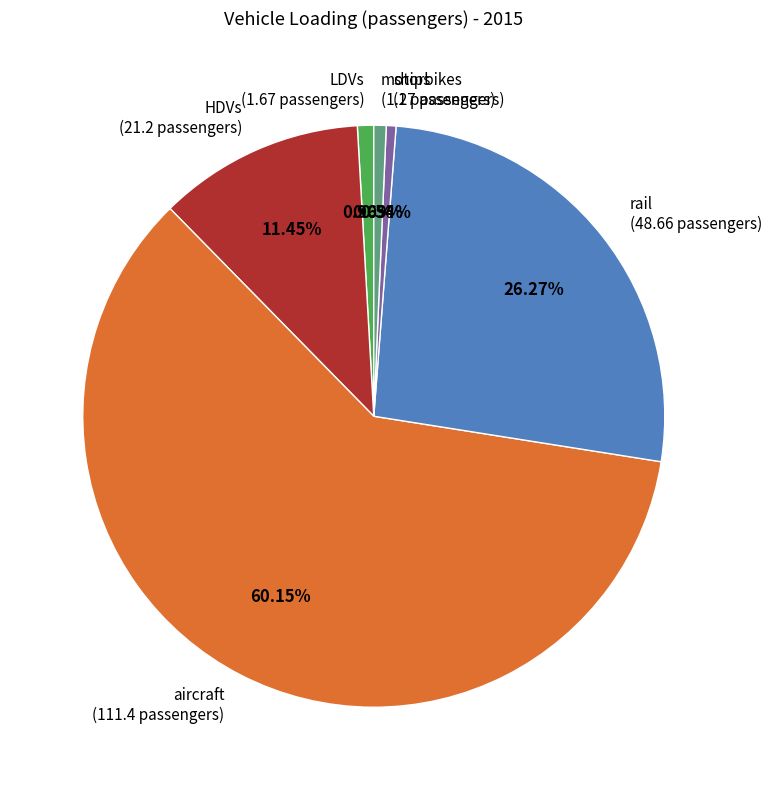

Between ships (1 passengers) and HDVs (21.2 passengers), which is larger?

HDVs (21.2 passengers)